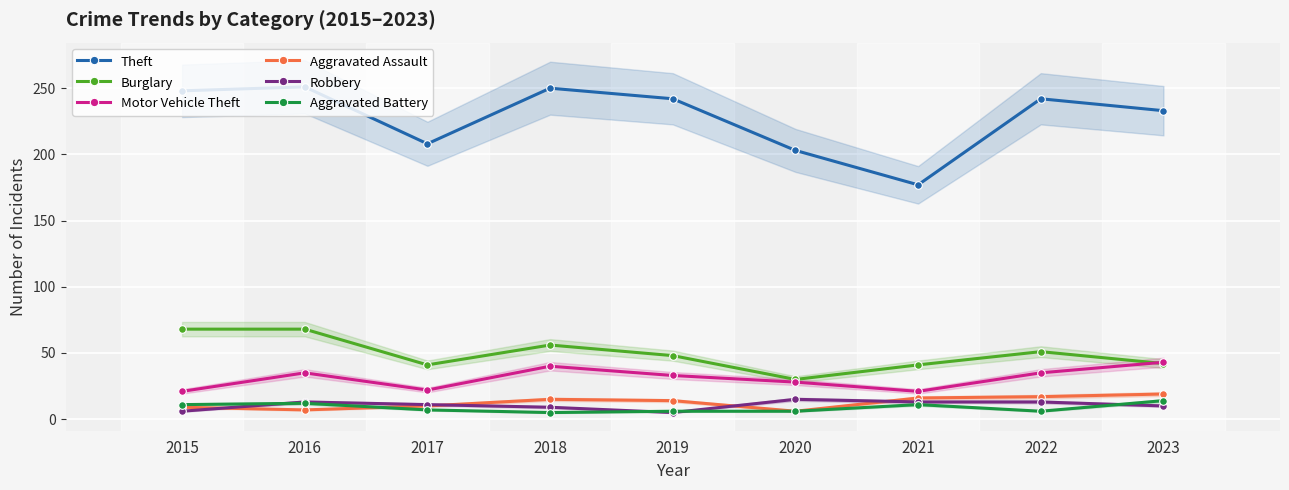

Which series has the largest total across all categories?

Theft